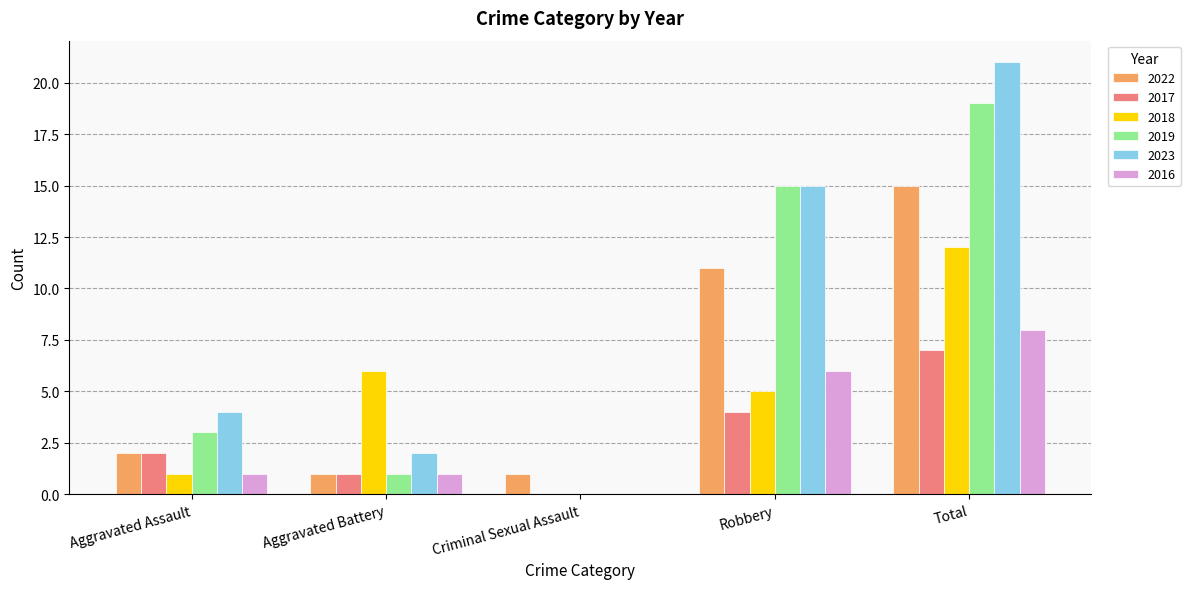

Is it true that 2022 equals 11 at Robbery?

True